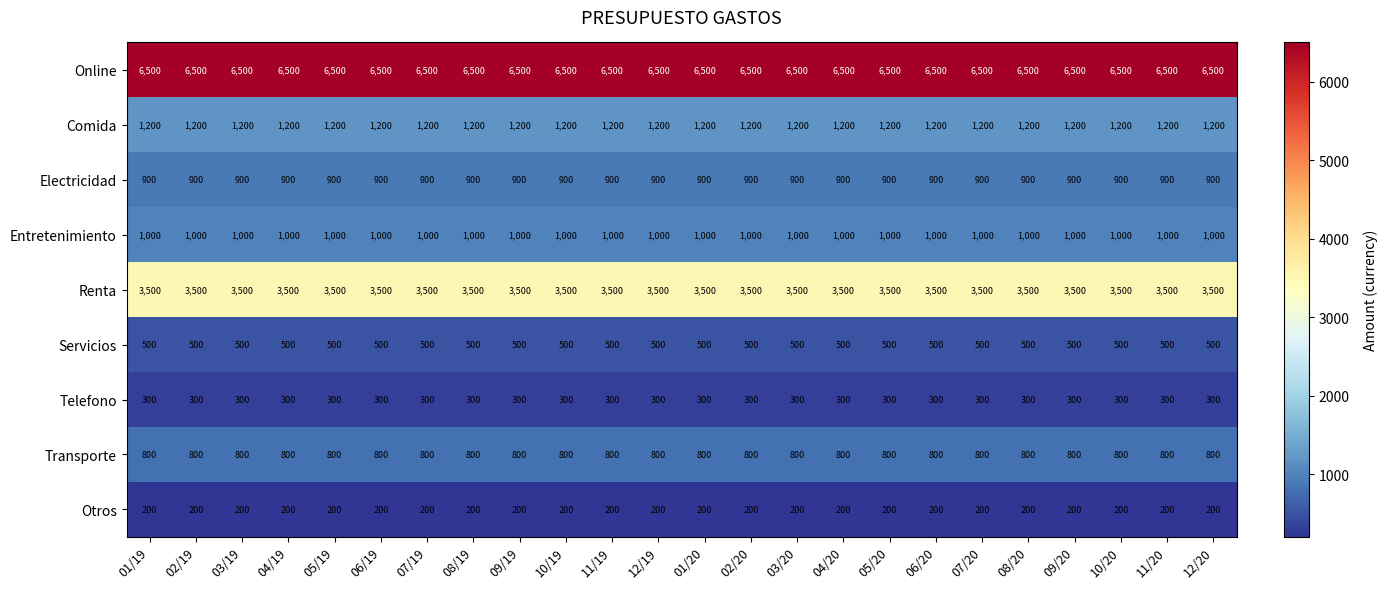

What value does the Comida series have at 04/19?

1200